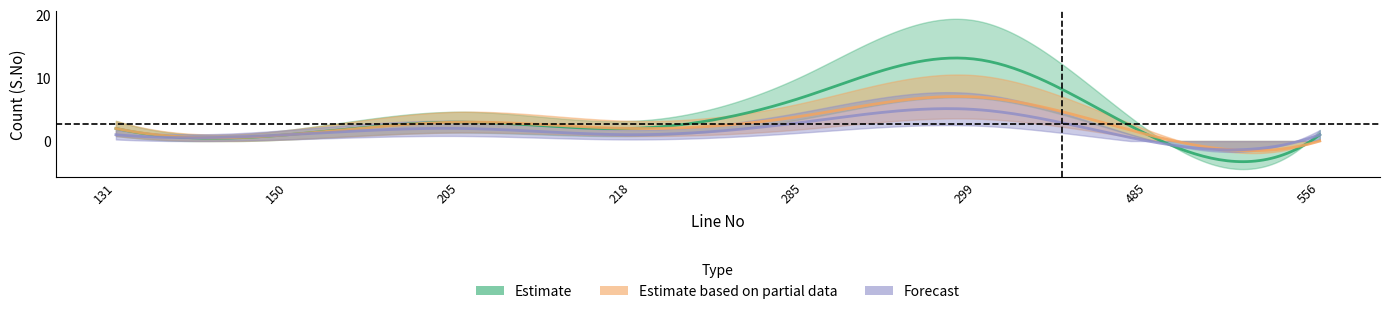

Count the number of categories in the chart.

8